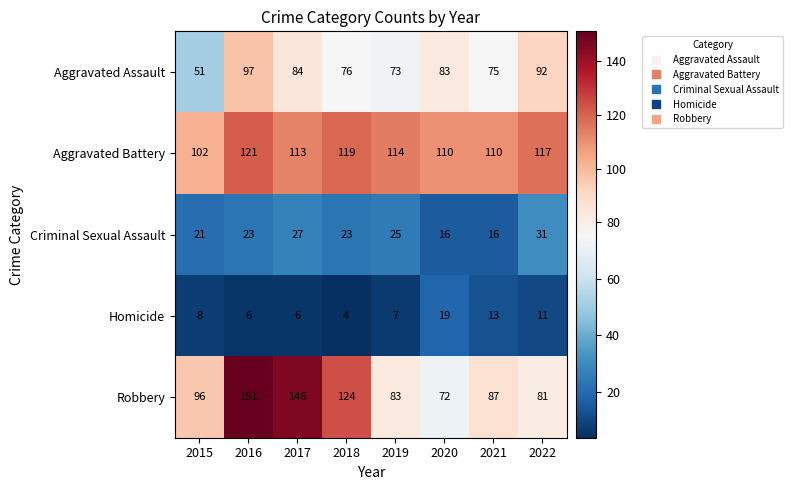

Where does the Aggravated Assault series first go above 83?

2016